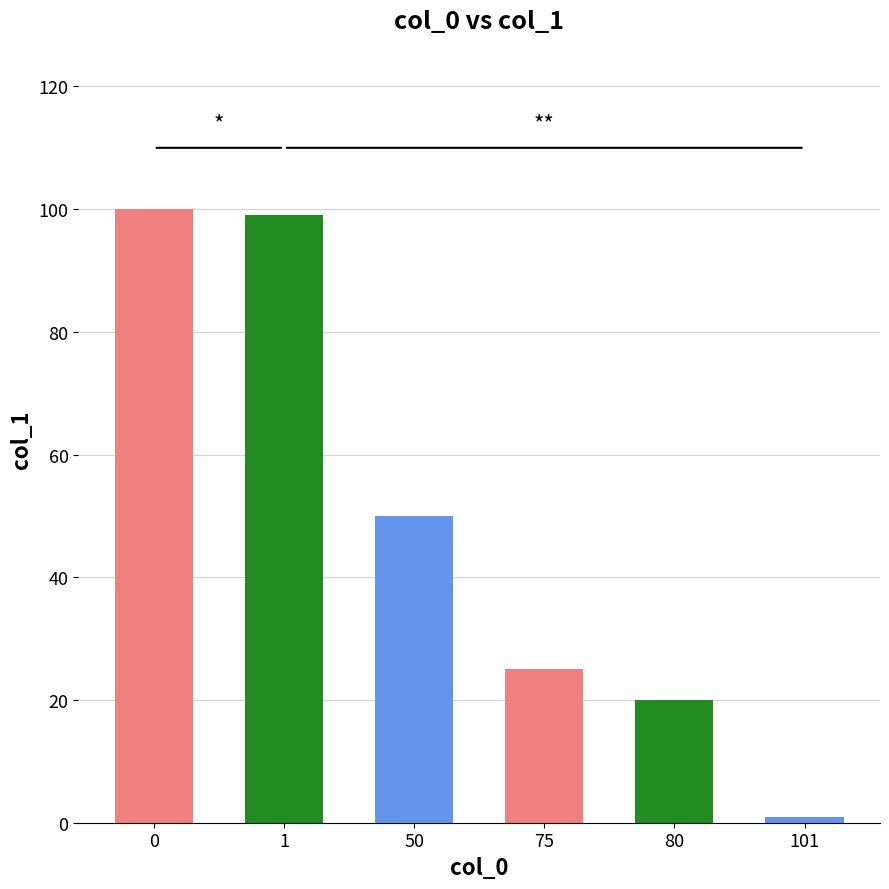

What is the sum of the values at 50 and 80?

70